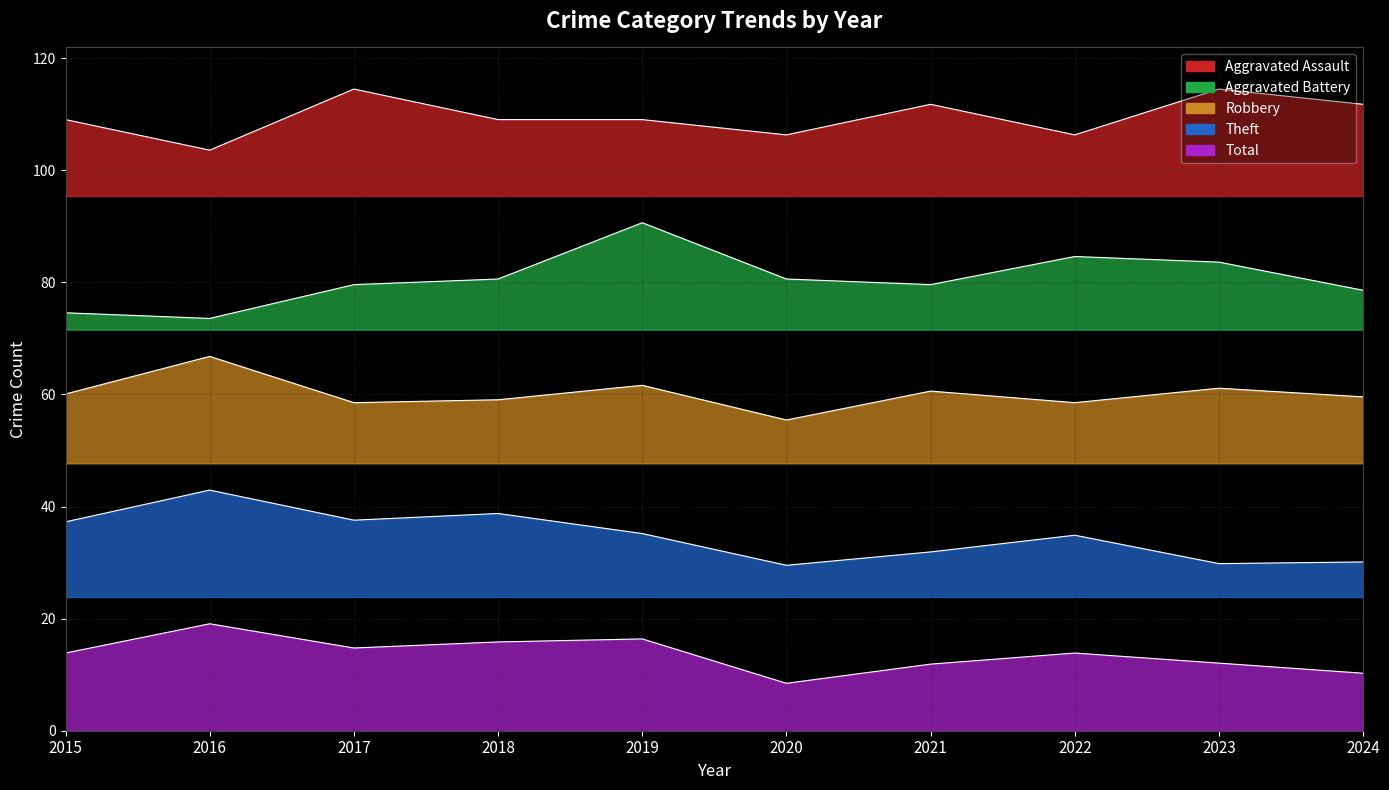

What is the lowest value of the Theft series?

29.5